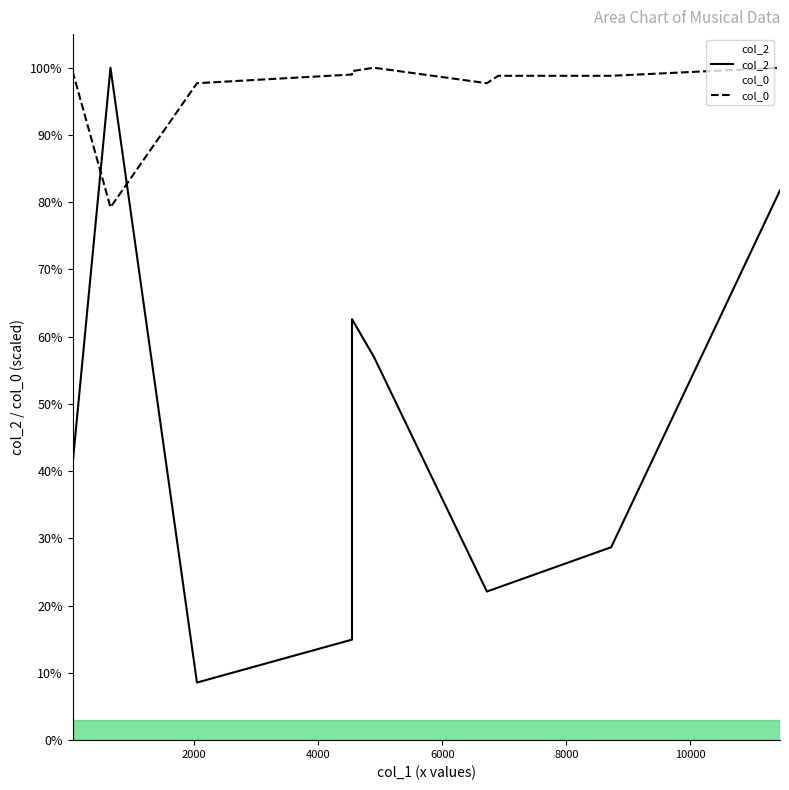

What are all the series names shown in the legend?

col_2, col_0